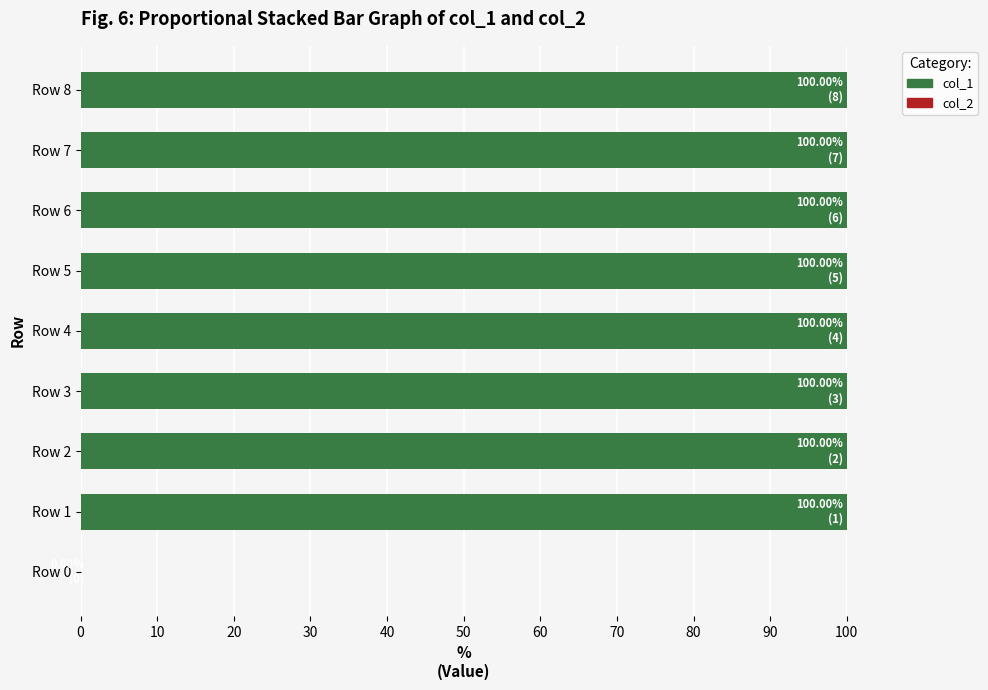

What is the sum of the values at Row 7 and Row 8?

200